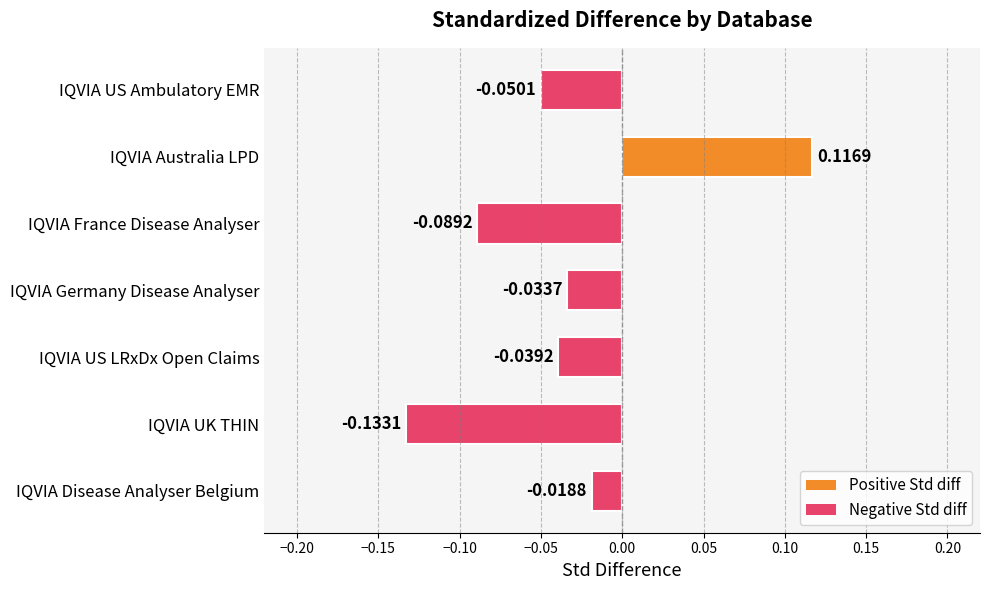

What is the change in value from IQVIA UK THIN to IQVIA Disease Analyser Belgium?

+0.1